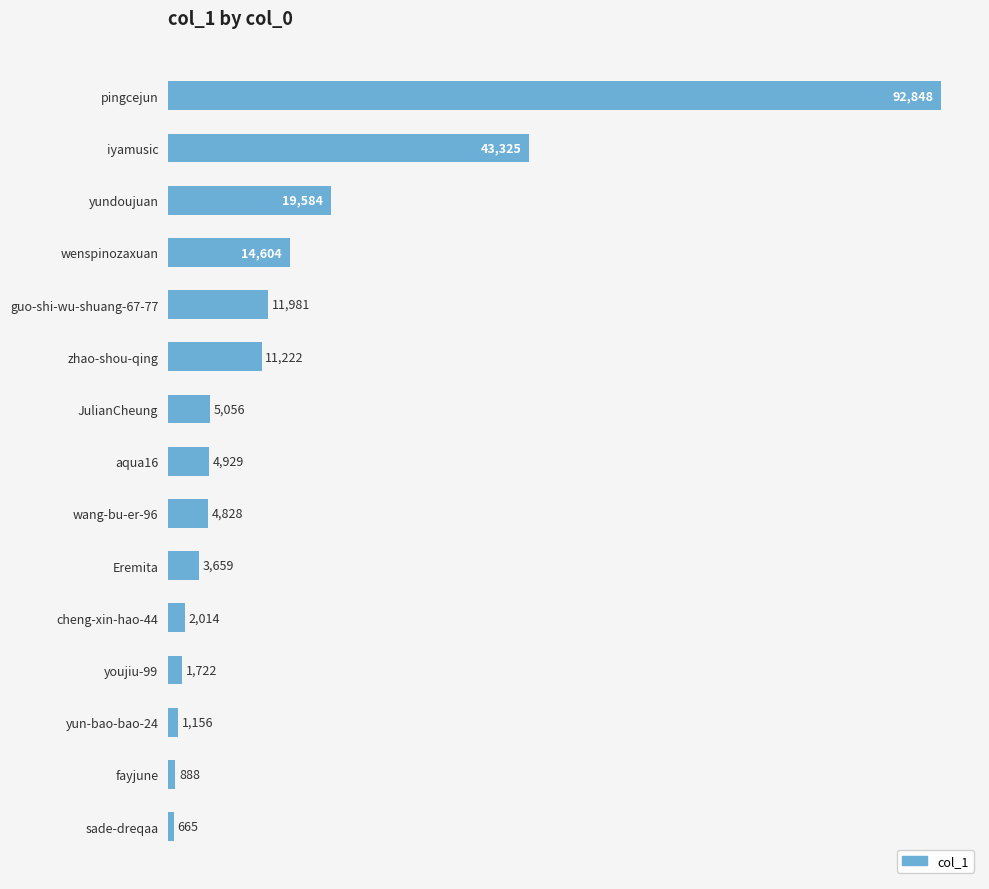

Count the number of data series in this chart.

1